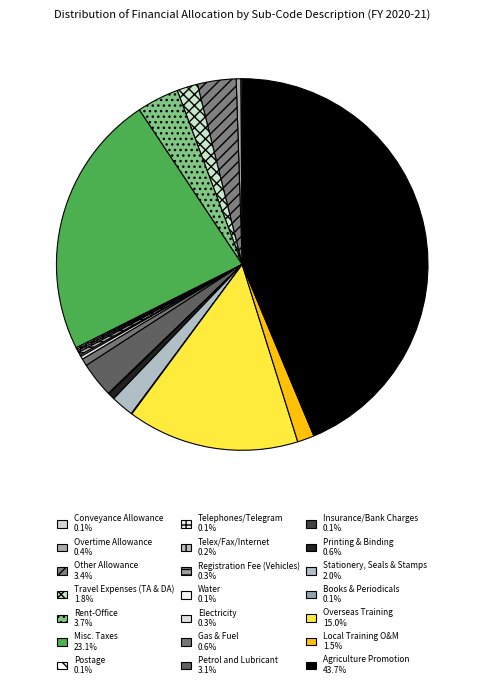

What is the total percentage of Conveyance Allowance and Local Training O&M?

1.6%